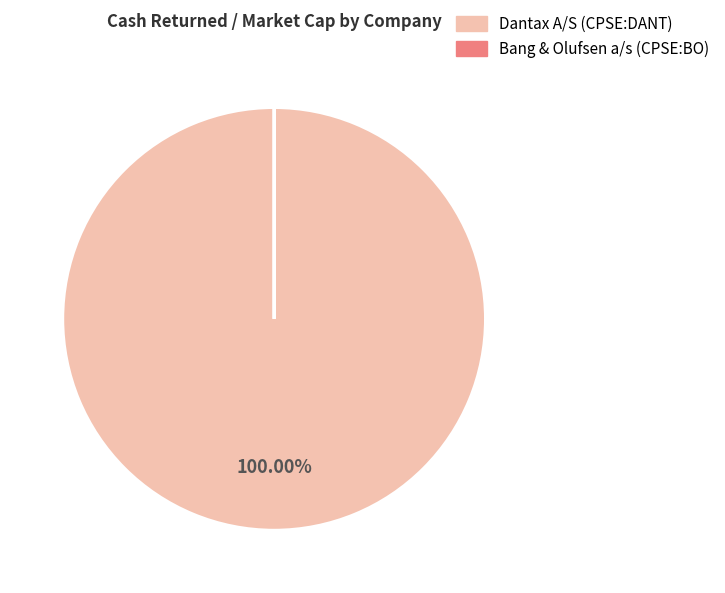

Which slice is the largest?

Dantax A/S (CPSE:DANT)